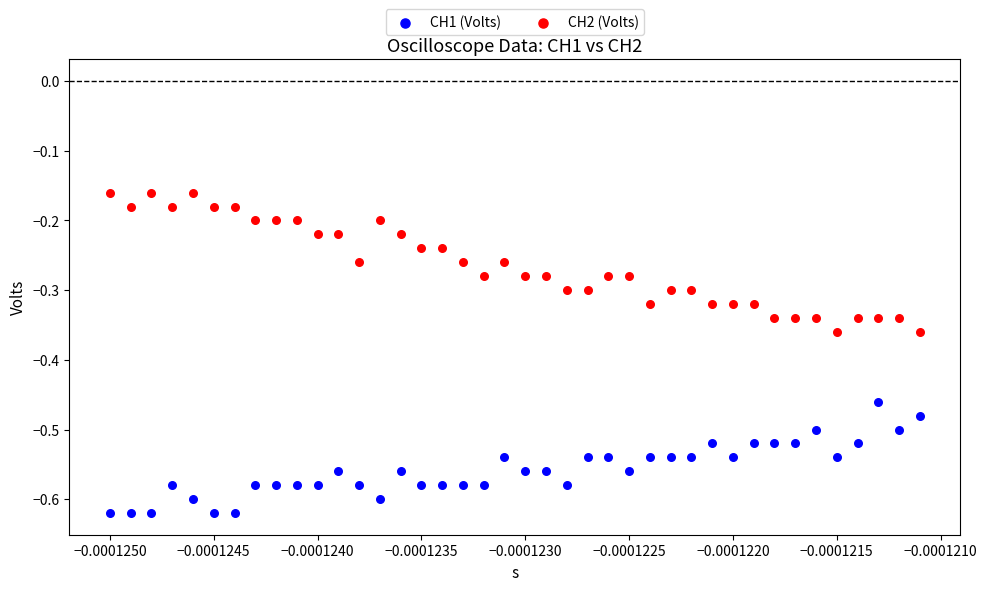

Across all data points, what is the range of Y values (max minus min)?

0.5